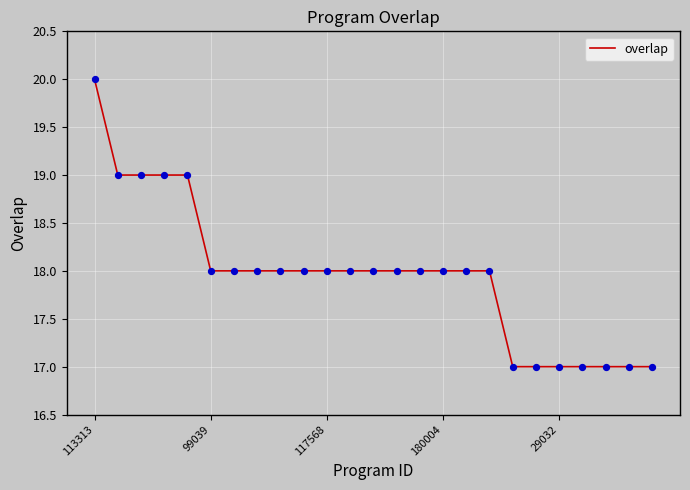

What is the greatest value displayed?

20